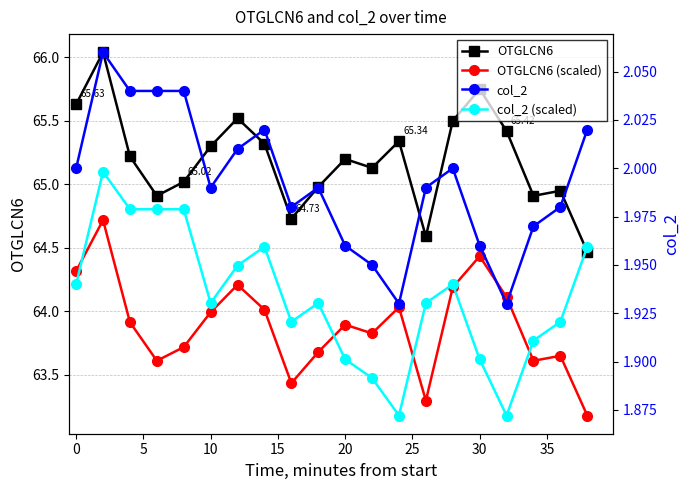

How many interior local peaks does the OTGLCN6 series have?

6